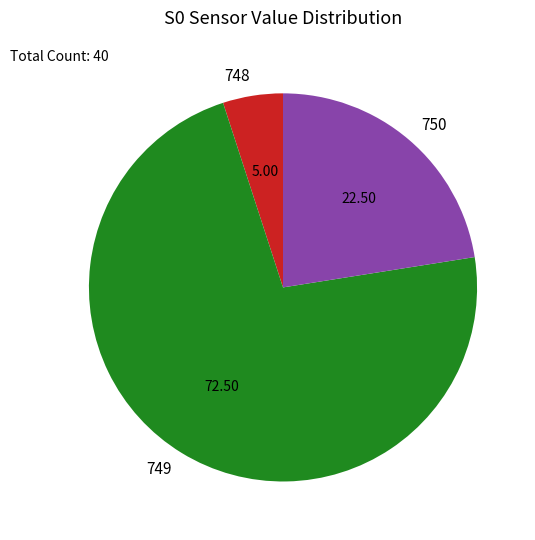

Combined, do 749 and 748 account for over 50%?

Yes